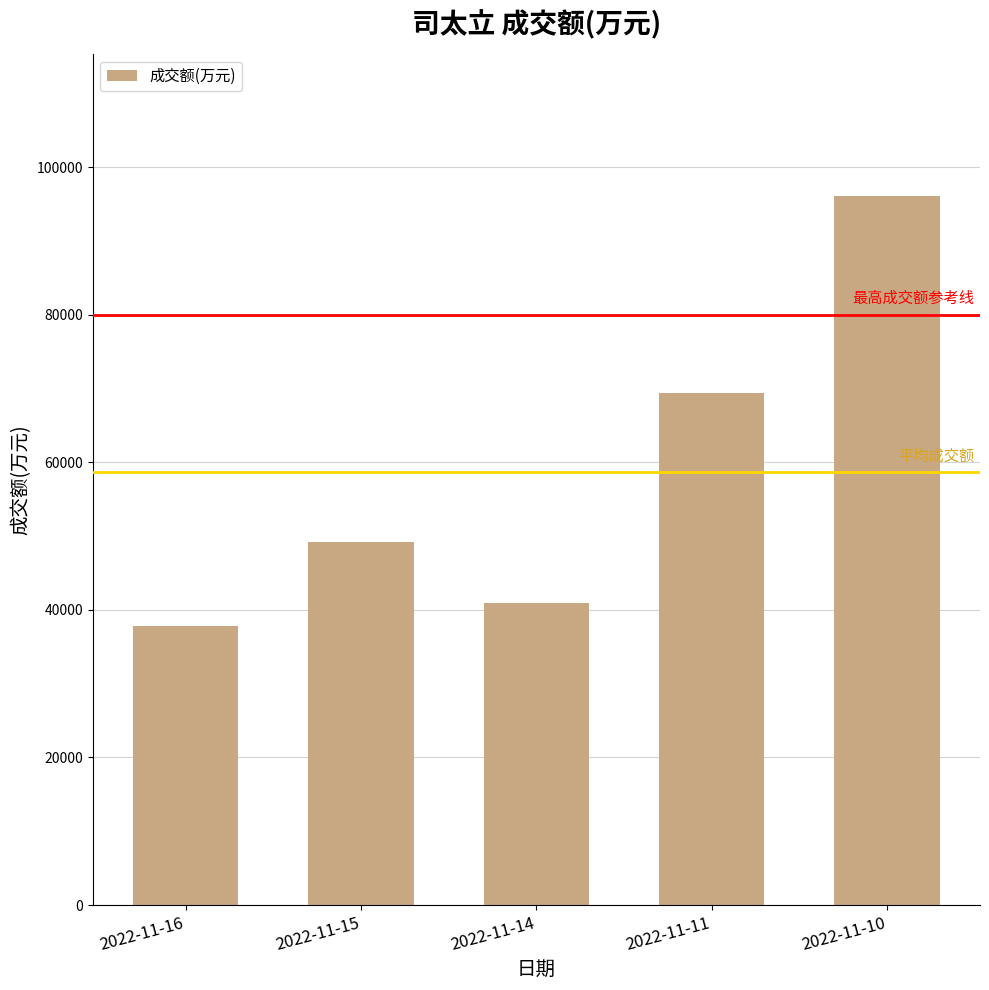

What is the greatest value displayed?

96057